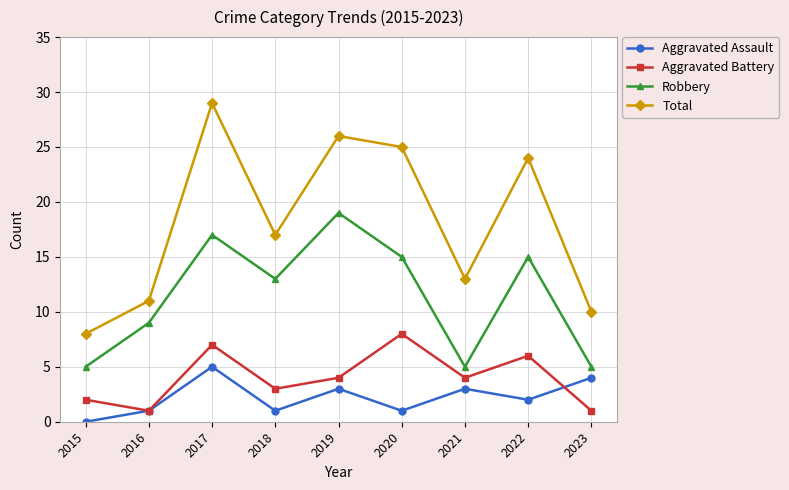

At how many categories does at least one series exceed 0?

9